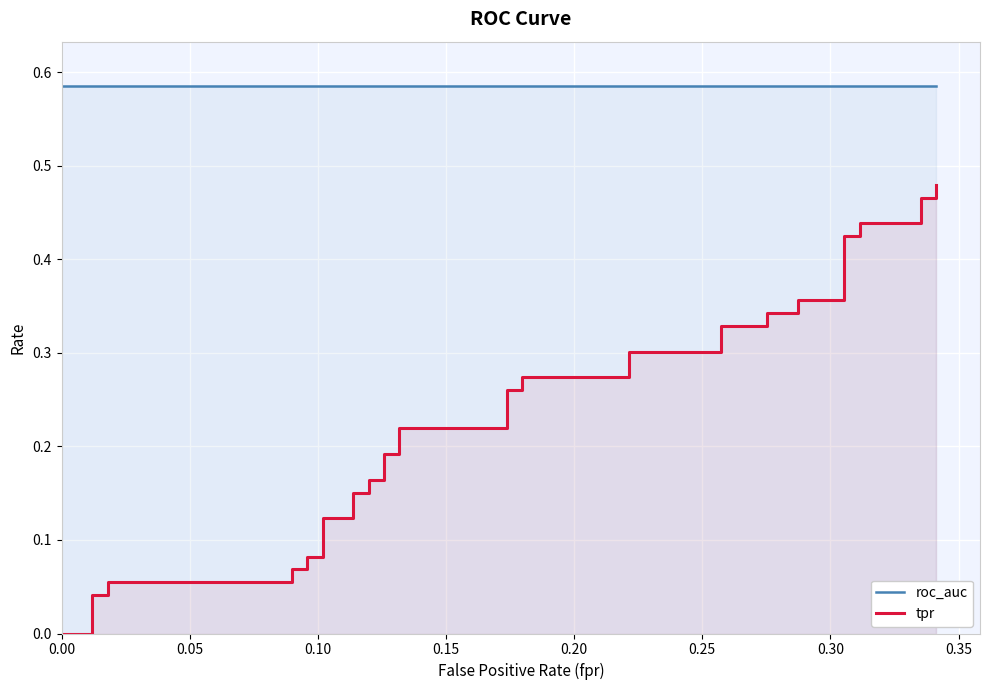

What is the sum of all tpr values?

9.1